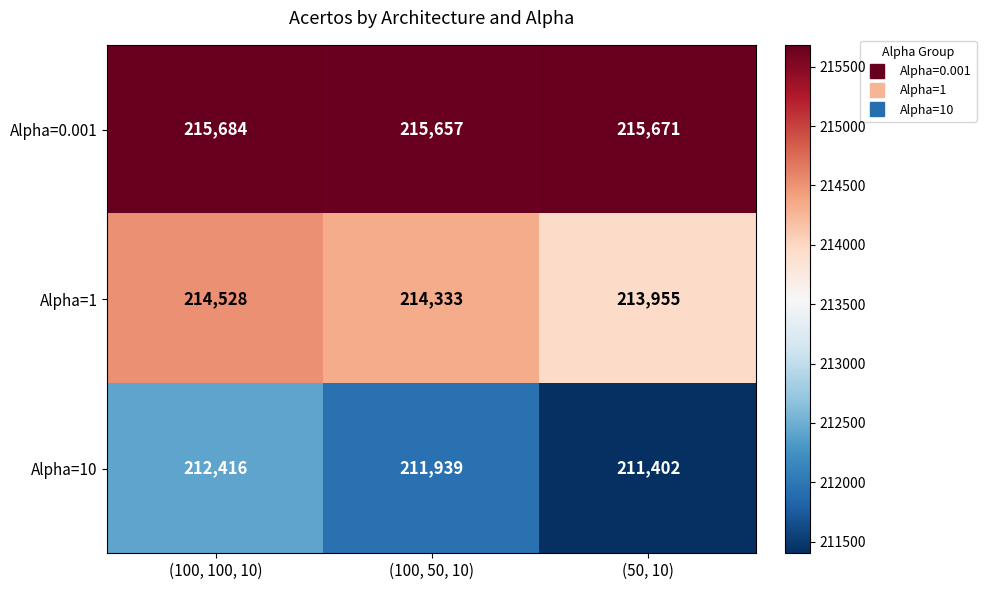

Reading right to left, extract all data points from this chart.

Alpha=0.001: (50, 10)=215671	(100, 50, 10)=215657	(100, 100, 10)=215684
Alpha=1: (50, 10)=213955	(100, 50, 10)=214333	(100, 100, 10)=214528
Alpha=10: (50, 10)=211402	(100, 50, 10)=211939	(100, 100, 10)=212416